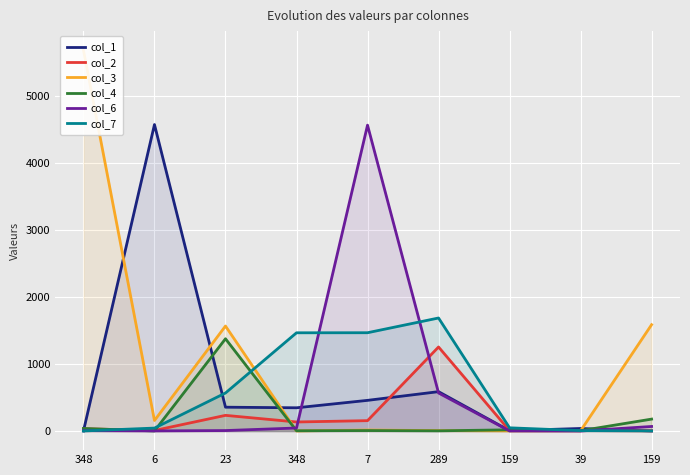

True or false: col_6 has more than 2 interior local peaks.

False